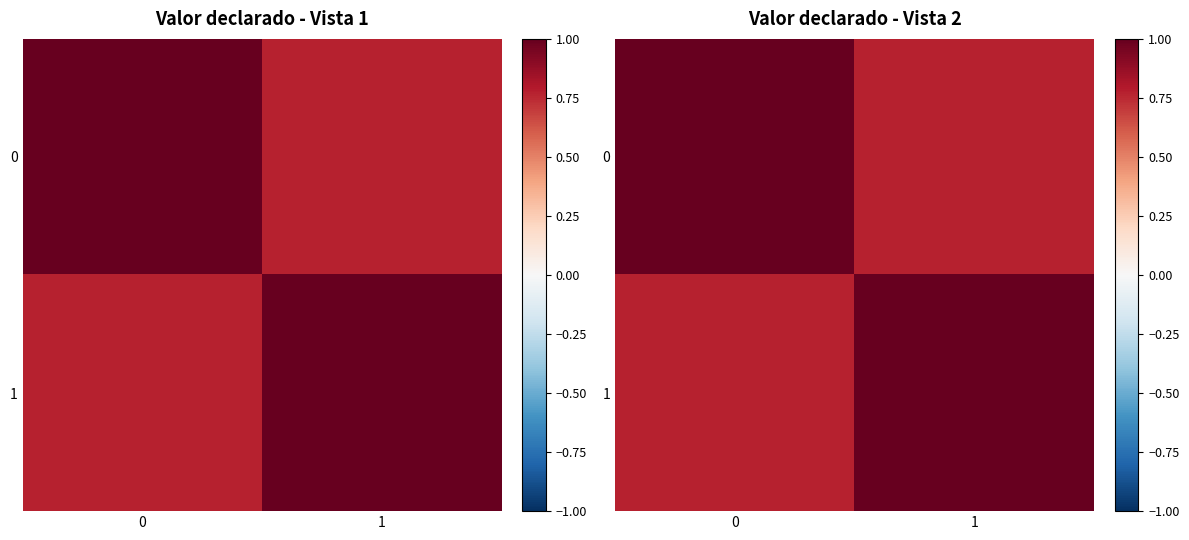

At which label does 1 reach its peak?

1